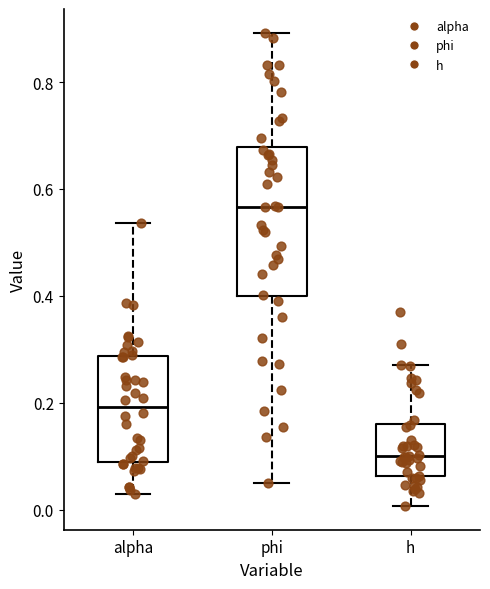

Which box is the tallest, from its lower edge to its upper edge?

phi